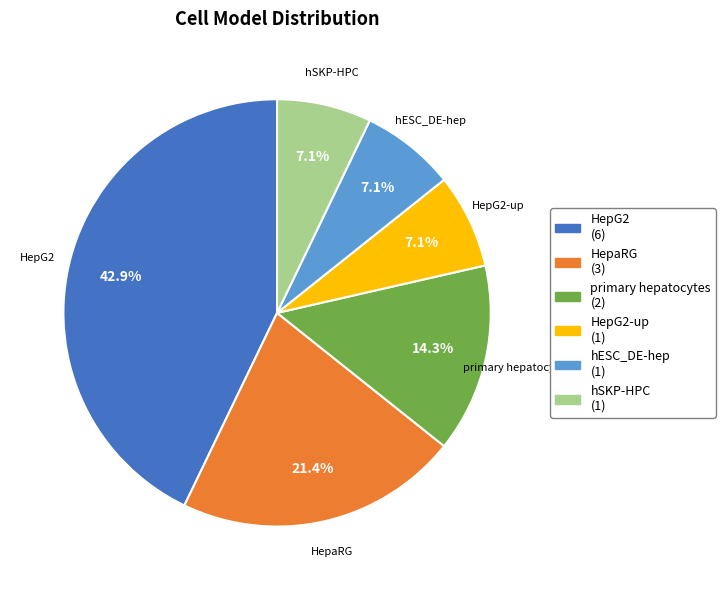

Is there any slice that represents more than half of the pie?

No